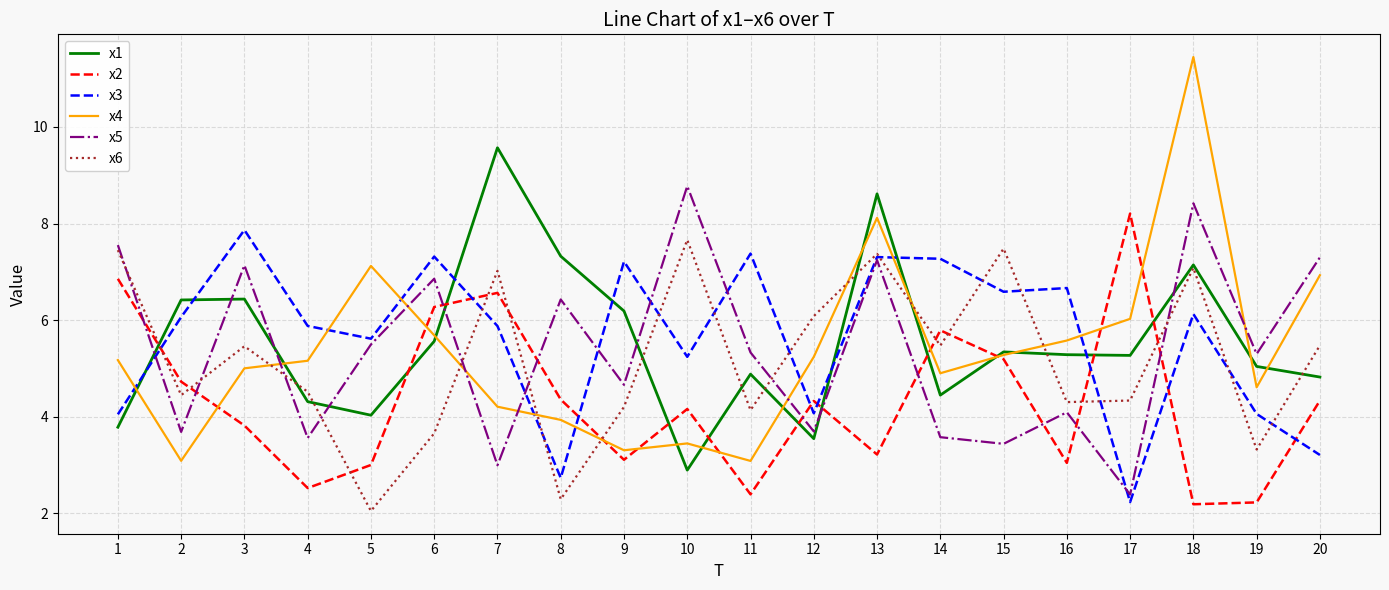

What is the difference between the x1 values at 5 and 6?

1.5